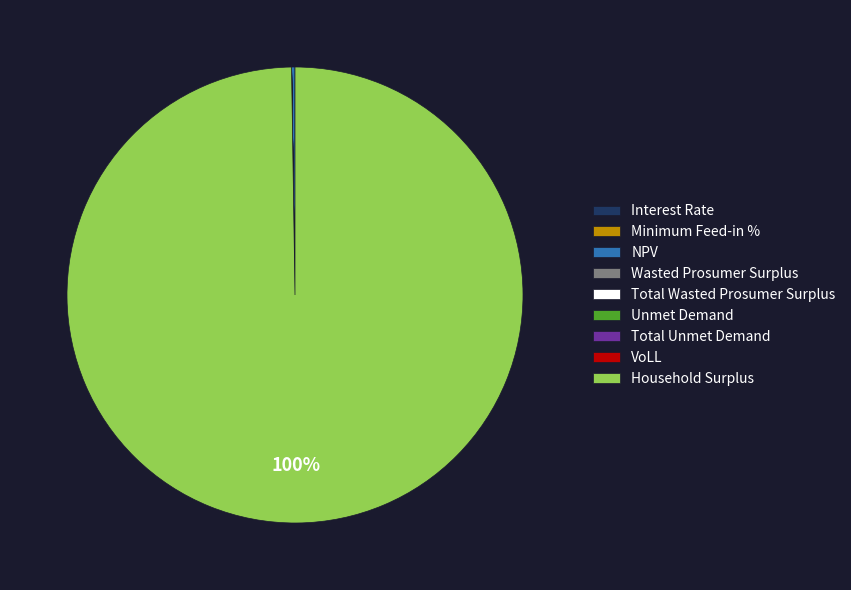

What is the majority slice?

Household Surplus